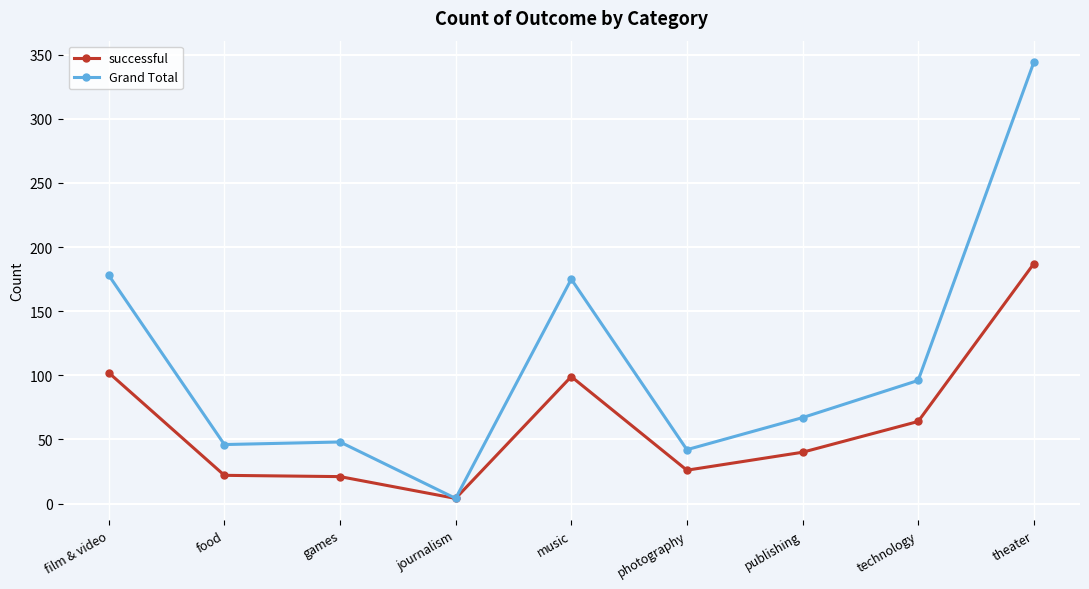

What is the spread (max minus min) of values at technology?

32